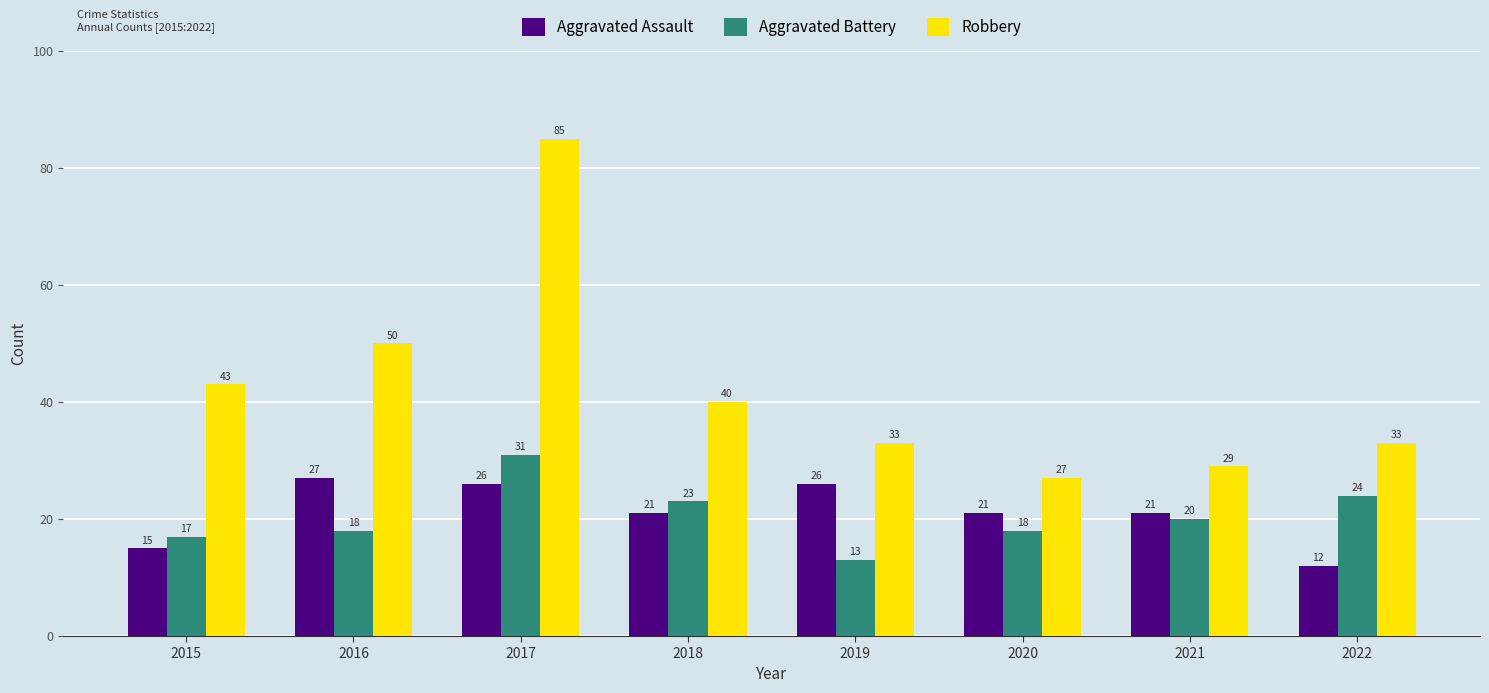

How many groups of bars are there?

8